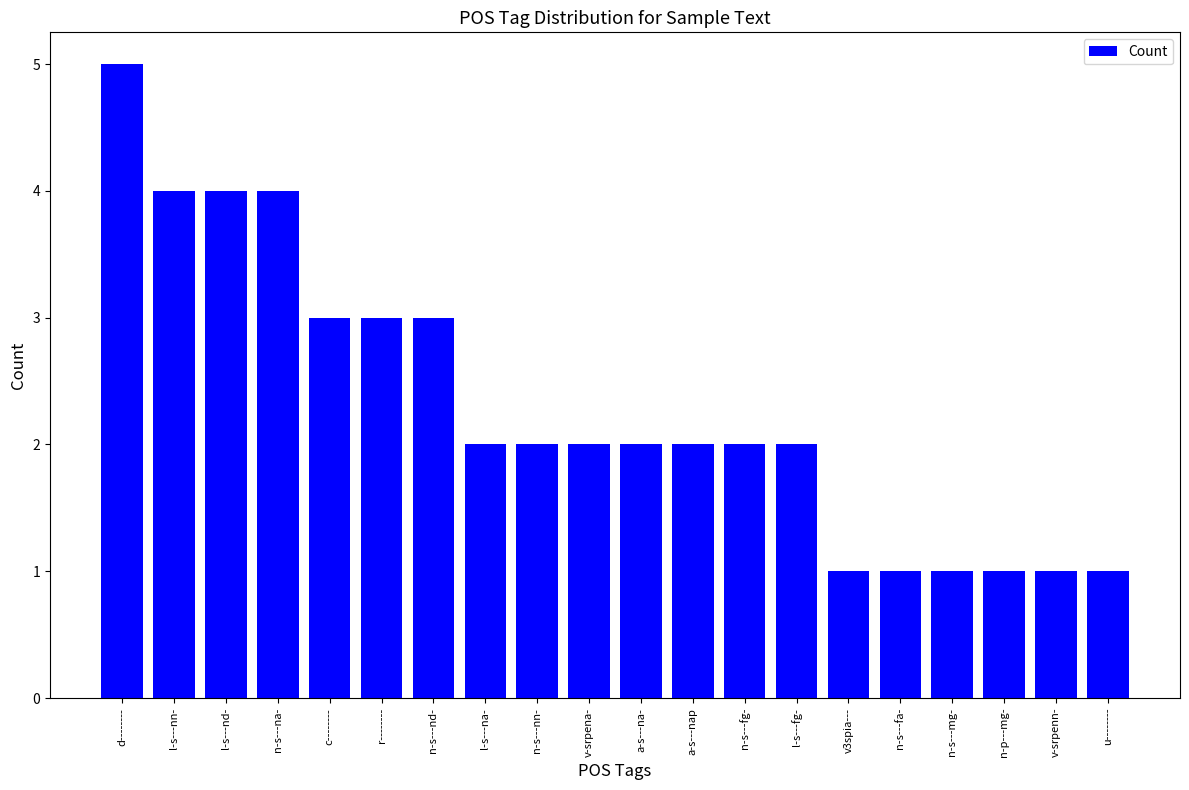

The chart shows a value of 1 at n-p---mg-. True or false?

True